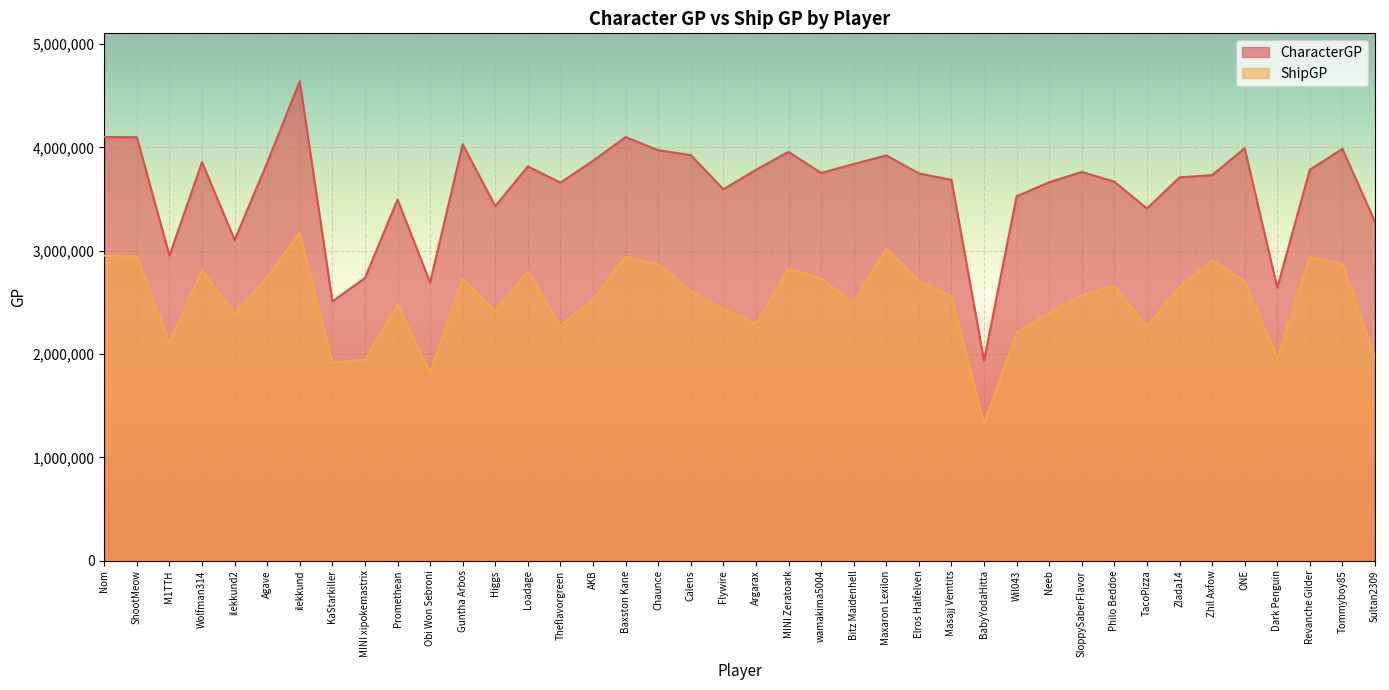

How many values in the ShipGP series are below 2611196?

20